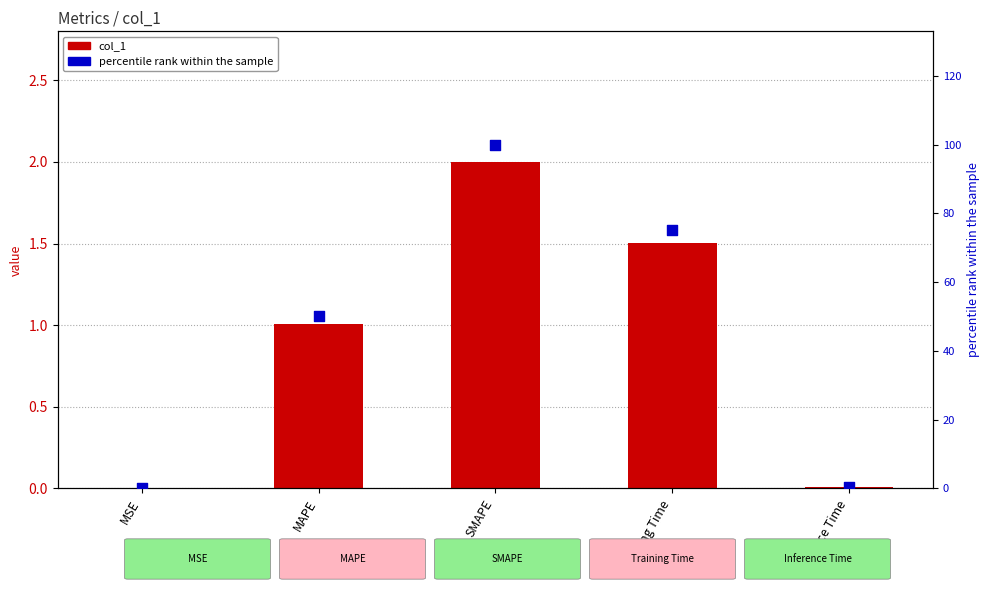

What are all the series names shown in the legend?

col_1, percentile rank within the sample